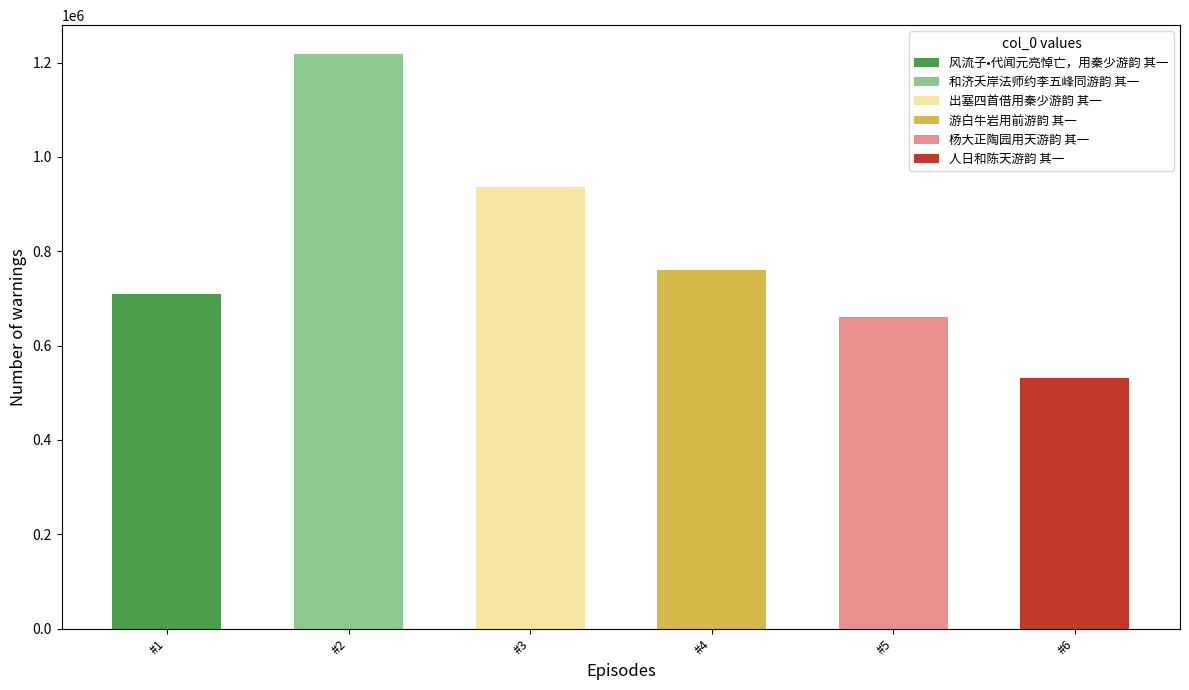

Rank the categories by value from lowest to highest.

人日和陈天游韵 其一, 杨大正陶园用天游韵 其一, 风流子•代闻元亮悼亡，用秦少游韵 其一, 游白牛岩用前游韵 其一, 出塞四首借用秦少游韵 其一, 和济夭岸法师约李五峰同游韵 其一